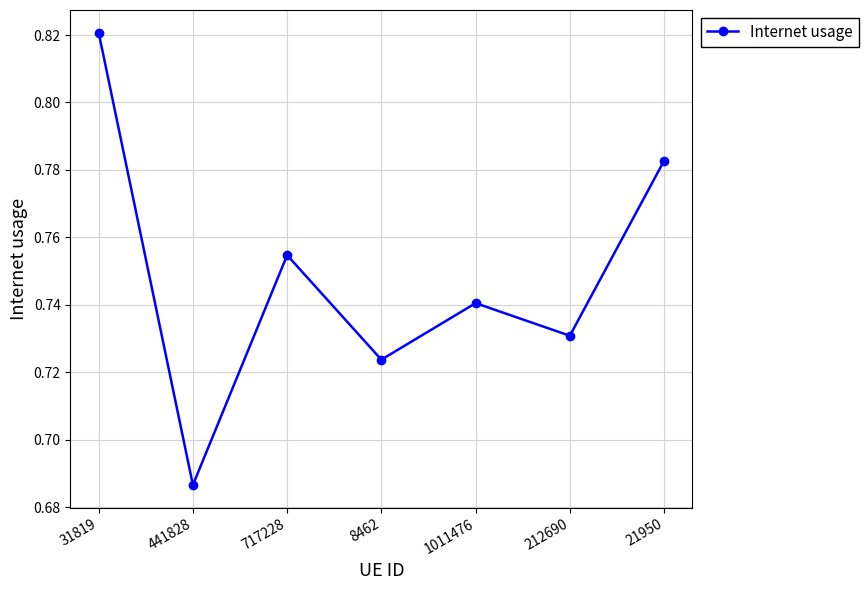

What is the sum of the values at 1011476 and 212690?

1.5